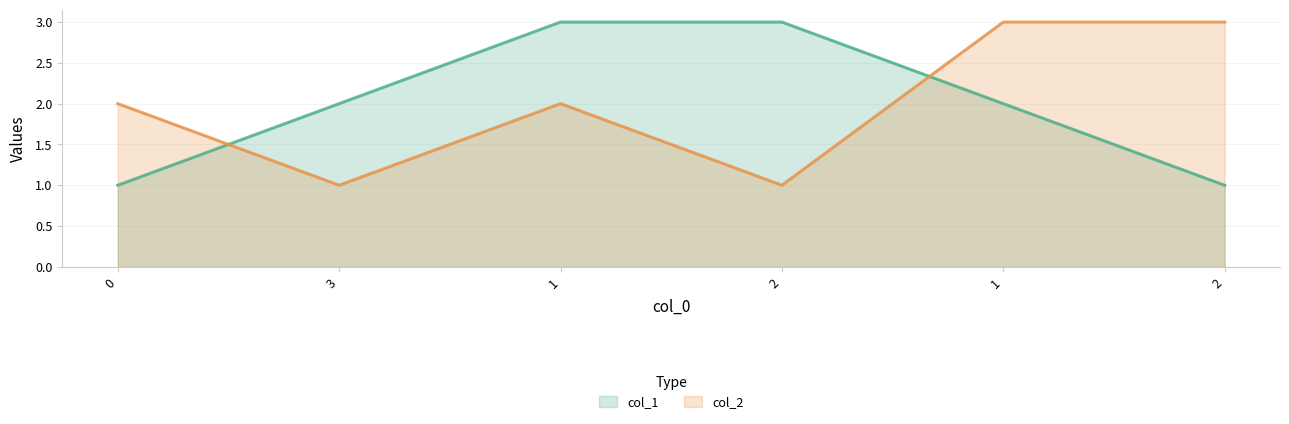

Where do col_2 and col_1 first cross each other?

0 and 3